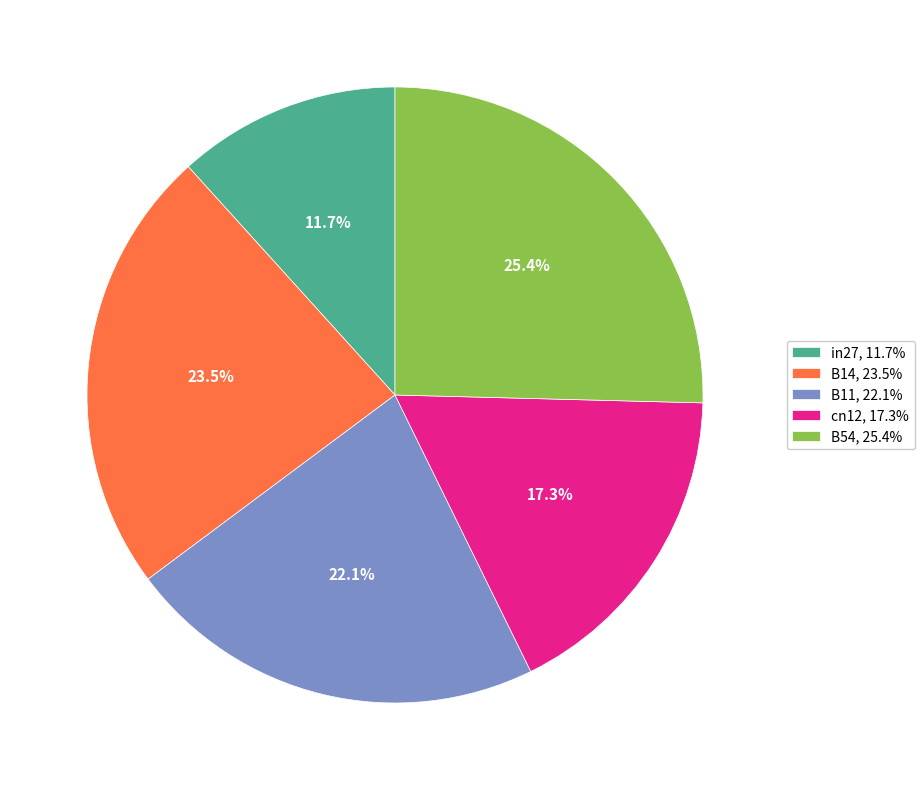

Does B54 represent more than half of the total?

No